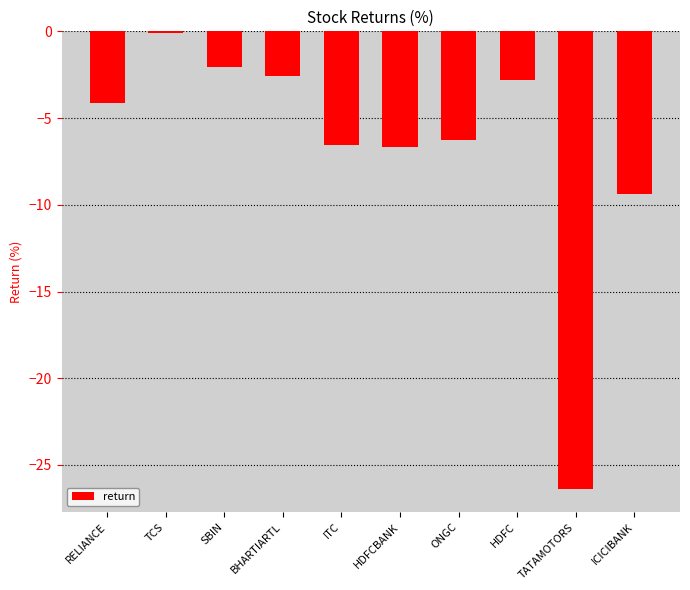

Reading left to right, extract all data points from this chart.

-4.1	-0.1	-2.1	-2.6	-6.6	-6.7	-6.2	-2.8	-26.4	-9.4